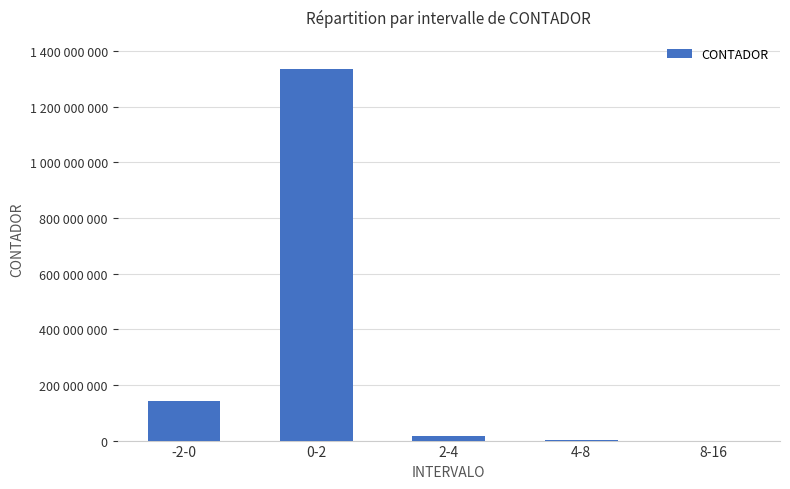

The value at 4-8 is 473026. True or false?

False